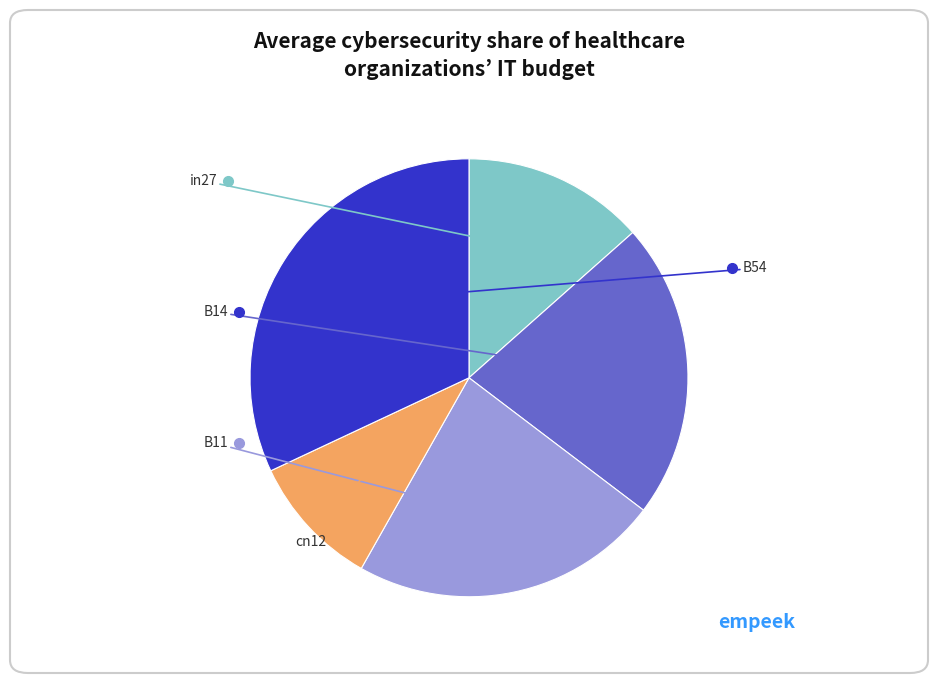

Which category has the smallest portion of the pie?

cn12